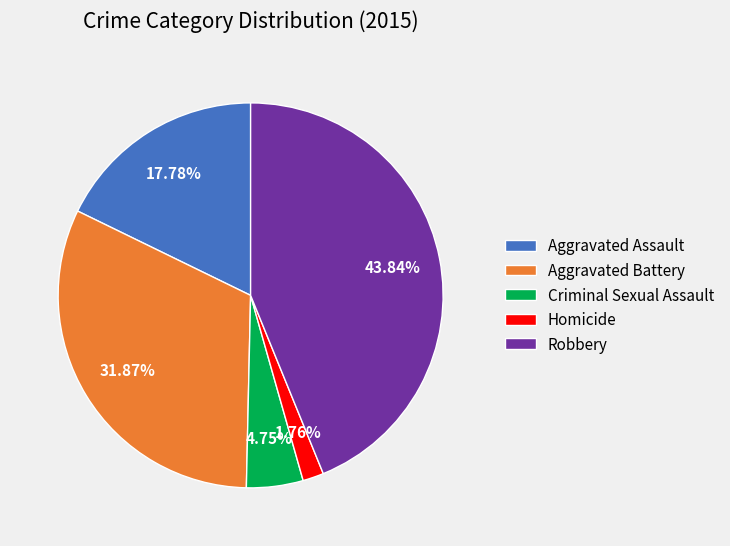

Is it true that Criminal Sexual Assault is 5% of the pie?

True